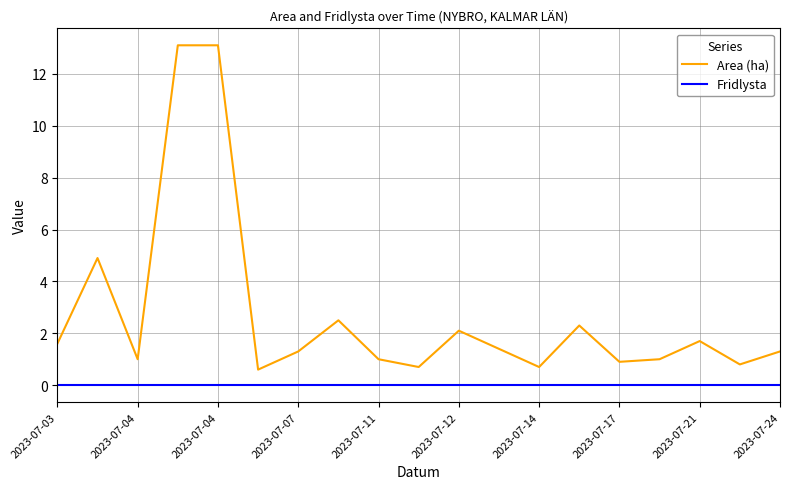

True or false: Fridlysta and Area (ha) intersect in this chart.

False